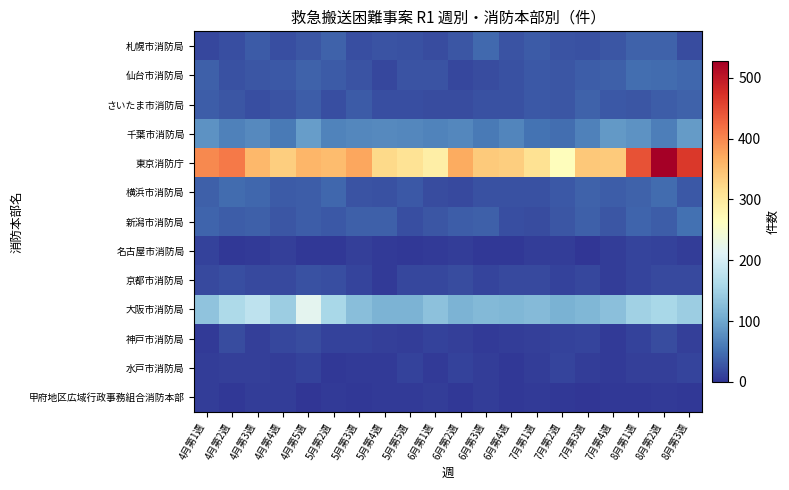

Reading left to right, list all the values displayed in this chart.

札幌市消防局: 4月第1週=16	4月第2週=22	4月第3週=31	4月第4週=21	4月第5週=27	5月第2週=38	5月第3週=22	5月第4週=26	5月第5週=23	6月第1週=19	6月第2週=27	6月第3週=44	6月第4週=25	7月第1週=31	7月第2週=25	7月第3週=24	7月第4週=28	8月第1週=39	8月第2週=38	8月第3週=19
仙台市消防局: 4月第1週=37	4月第2週=24	4月第3週=28	4月第4週=29	4月第5週=39	5月第2週=31	5月第3週=25	5月第4週=15	5月第5週=26	6月第1週=25	6月第2週=16	6月第3週=19	6月第4週=23	7月第1週=30	7月第2週=28	7月第3週=34	7月第4週=35	8月第1週=48	8月第2週=47	8月第3週=43
さいたま市消防局: 4月第1週=34	4月第2週=27	4月第3週=21	4月第4週=26	4月第5週=33	5月第2週=21	5月第3週=31	5月第4週=22	5月第5週=21	6月第1週=19	6月第2週=19	6月第3週=24	6月第4週=24	7月第1週=29	7月第2週=28	7月第3週=38	7月第4週=30	8月第1週=28	8月第2週=33	8月第3週=39
千葉市消防局: 4月第1週=81	4月第2週=64	4月第3週=74	4月第4週=59	4月第5週=91	5月第2週=66	5月第3週=71	5月第4週=73	5月第5週=71	6月第1週=67	6月第2週=71	6月第3週=58	6月第4週=68	7月第1週=53	7月第2週=48	7月第3週=64	7月第4週=87	8月第1週=81	8月第2週=62	8月第3週=90
東京消防庁: 4月第1週=399	4月第2週=410	4月第3週=357	4月第4週=334	4月第5週=359	5月第2週=354	5月第3週=373	5月第4週=323	5月第5週=309	6月第1週=291	6月第2週=369	6月第3週=338	6月第4週=334	7月第1週=312	7月第2週=267	7月第3週=340	7月第4週=338	8月第1週=443	8月第2週=527	8月第3週=466
横浜市消防局: 4月第1週=37	4月第2週=47	4月第3週=43	4月第4週=31	4月第5週=33	5月第2週=43	5月第3週=25	5月第4週=24	5月第5週=30	6月第1週=20	6月第2週=18	6月第3週=24	6月第4週=23	7月第1週=23	7月第2週=30	7月第3週=38	7月第4週=34	8月第1週=38	8月第2週=46	8月第3週=30
新潟市消防局: 4月第1週=41	4月第2週=34	4月第3週=35	4月第4週=28	4月第5週=34	5月第2週=30	5月第3週=36	5月第4週=35	5月第5週=21	6月第1週=27	6月第2週=34	6月第3週=36	6月第4週=21	7月第1週=20	7月第2週=27	7月第3週=35	7月第4週=27	8月第1週=40	8月第2週=33	8月第3週=50
名古屋市消防局: 4月第1週=11	4月第2週=4	4月第3週=5	4月第4週=9	4月第5週=3	5月第2週=3	5月第3週=9	5月第4週=5	5月第5週=4	6月第1週=5	6月第2週=7	6月第3週=3	6月第4週=3	7月第1週=7	7月第2週=7	7月第3週=2	7月第4週=8	8月第1週=13	8月第2週=12	8月第3週=7
京都市消防局: 4月第1週=18	4月第2週=22	4月第3週=17	4月第4週=17	4月第5週=23	5月第2週=21	5月第3週=13	5月第4週=6	5月第5週=16	6月第1週=15	6月第2週=19	6月第3週=13	6月第4週=18	7月第1週=17	7月第2週=12	7月第3週=15	7月第4週=7	8月第1週=13	8月第2週=17	8月第3週=17
大阪市消防局: 4月第1週=132	4月第2週=162	4月第3週=178	4月第4週=146	4月第5週=219	5月第2週=157	5月第3週=126	5月第4週=115	5月第5週=115	6月第1週=131	6月第2週=115	6月第3週=120	6月第4週=119	7月第1週=123	7月第2週=113	7月第3週=119	7月第4週=129	8月第1週=149	8月第2週=157	8月第3週=145
神戸市消防局: 4月第1週=6	4月第2週=19	4月第3週=10	4月第4週=16	4月第5週=19	5月第2週=11	5月第3週=12	5月第4週=9	5月第5週=7	6月第1週=11	6月第2週=10	6月第3週=6	6月第4週=7	7月第1週=10	7月第2週=11	7月第3週=14	7月第4週=5	8月第1週=11	8月第2週=19	8月第3週=10
水戸市消防局: 4月第1週=8	4月第2週=9	4月第3週=10	4月第4週=8	4月第5週=12	5月第2週=4	5月第3週=6	5月第4週=6	5月第5週=12	6月第1週=6	6月第2週=11	6月第3週=7	6月第4週=4	7月第1週=7	7月第2週=13	7月第3週=7	7月第4週=6	8月第1週=10	8月第2週=9	8月第3週=14
甲府地区広域行政事務組合消防本部: 4月第1週=7	4月第2週=4	4月第3週=8	4月第4週=7	4月第5週=0	5月第2週=6	5月第3週=4	5月第4週=6	5月第5週=6	6月第1週=7	6月第2週=4	6月第3週=7	6月第4週=4	7月第1週=5	7月第2週=4	7月第3週=0	7月第4週=3	8月第1週=4	8月第2週=6	8月第3週=4